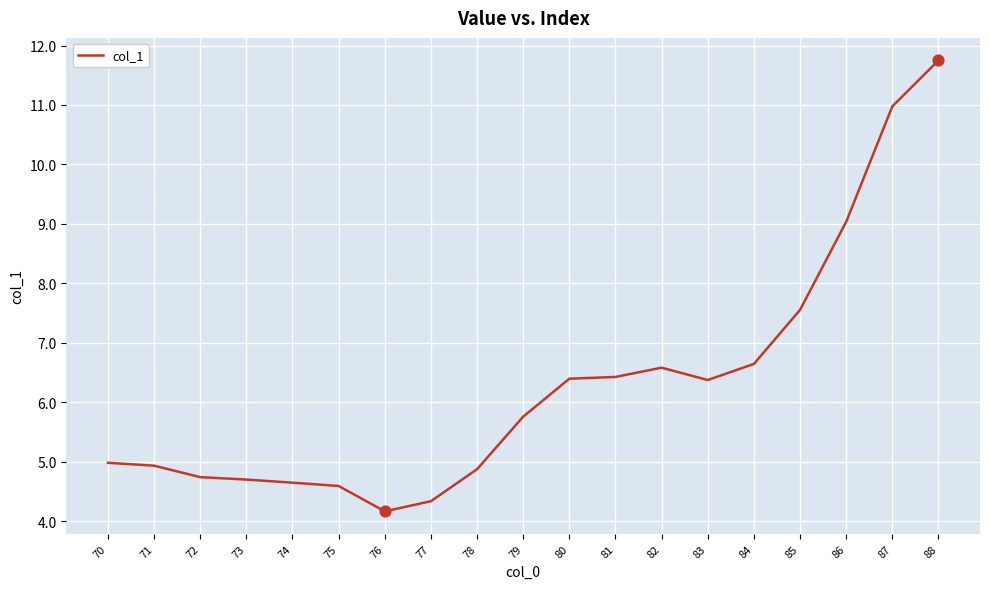

Approximately how many times larger is the value at 84 compared to 80?

1.0